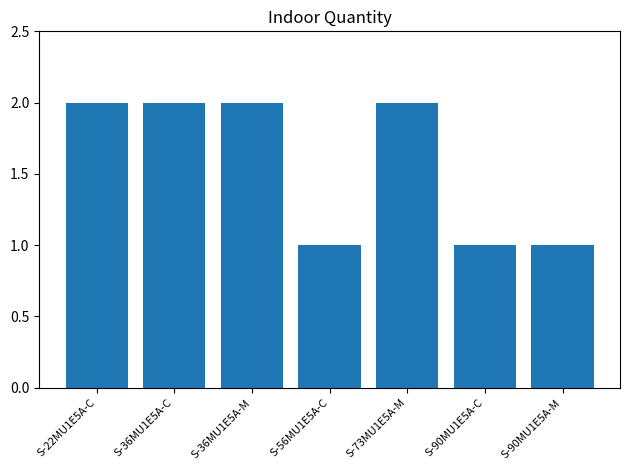

What is the average value?

2